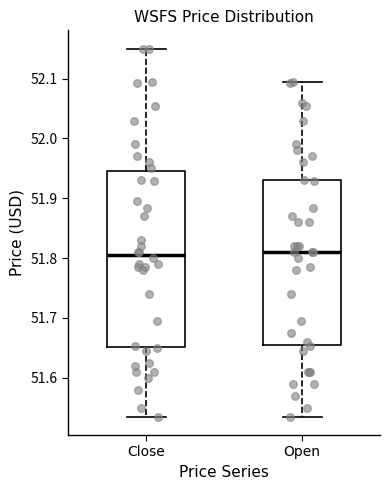

Reading left to right, transcribe this box plot: for each box, give where its median line is, the range the box spans, and where its two whiskers end, as read against the y-axis. The values are not printed on the chart, so give them approximately, as read against the axis.

Close: median 51.81, box 51.65 to 51.95, whiskers 51.53 to 52.15
Open: median 51.81, box 51.65 to 51.93, whiskers 51.53 to 52.10